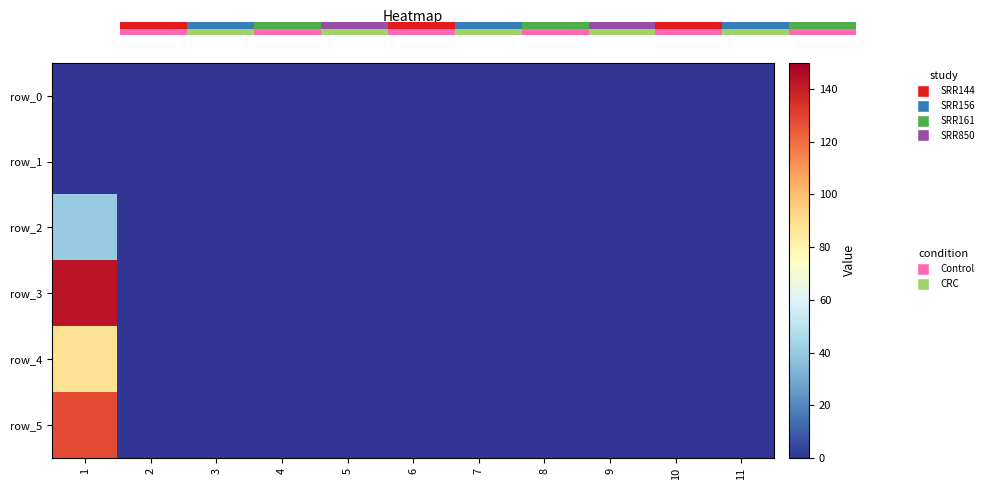

The row_1 series shows 0 at 8. True or false?

True